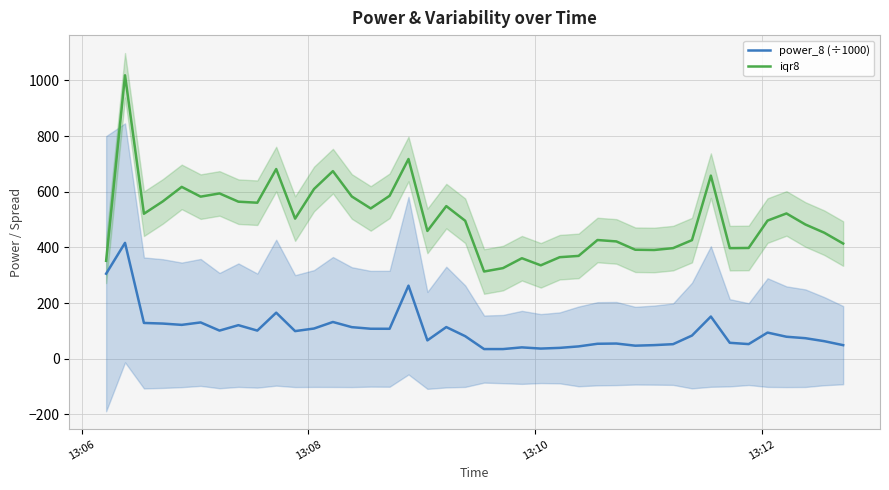

What is the minimum value for iqr8?

313.4